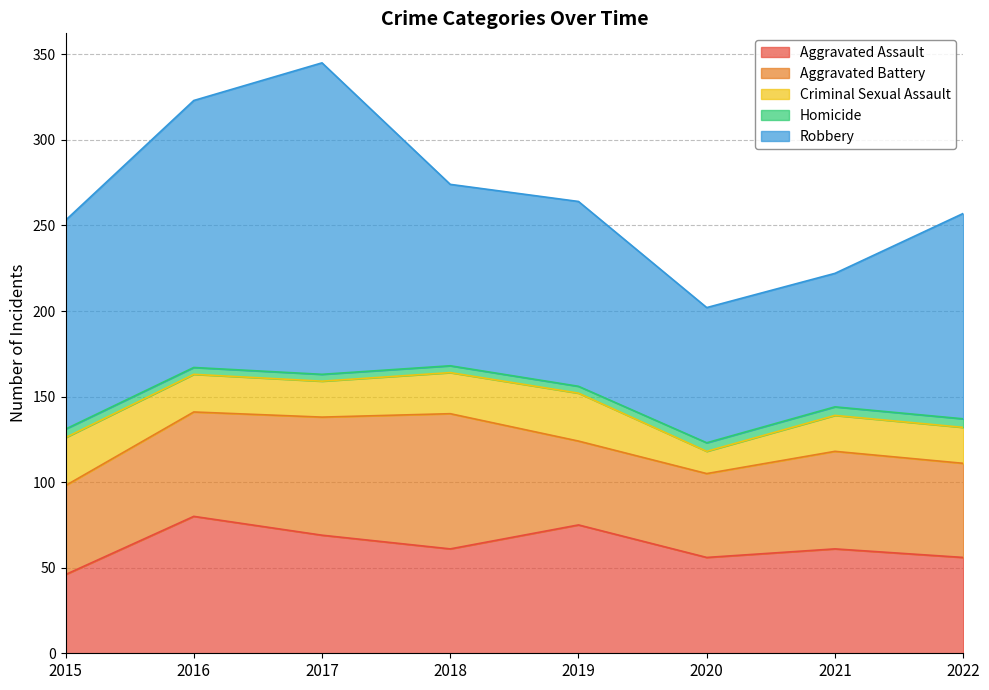

What value does the Homicide series have at 2022?

5